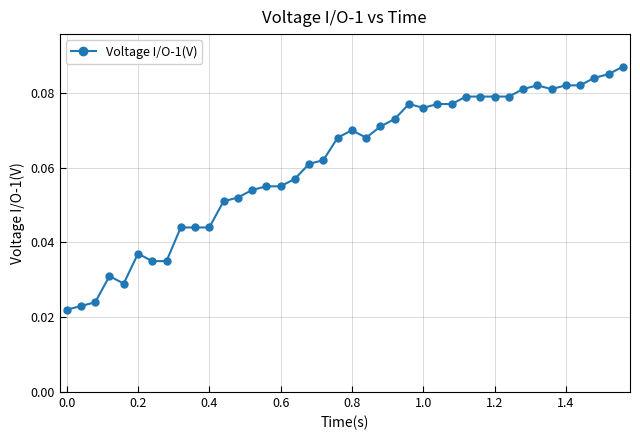

Does the chart have visible grid lines?

Yes